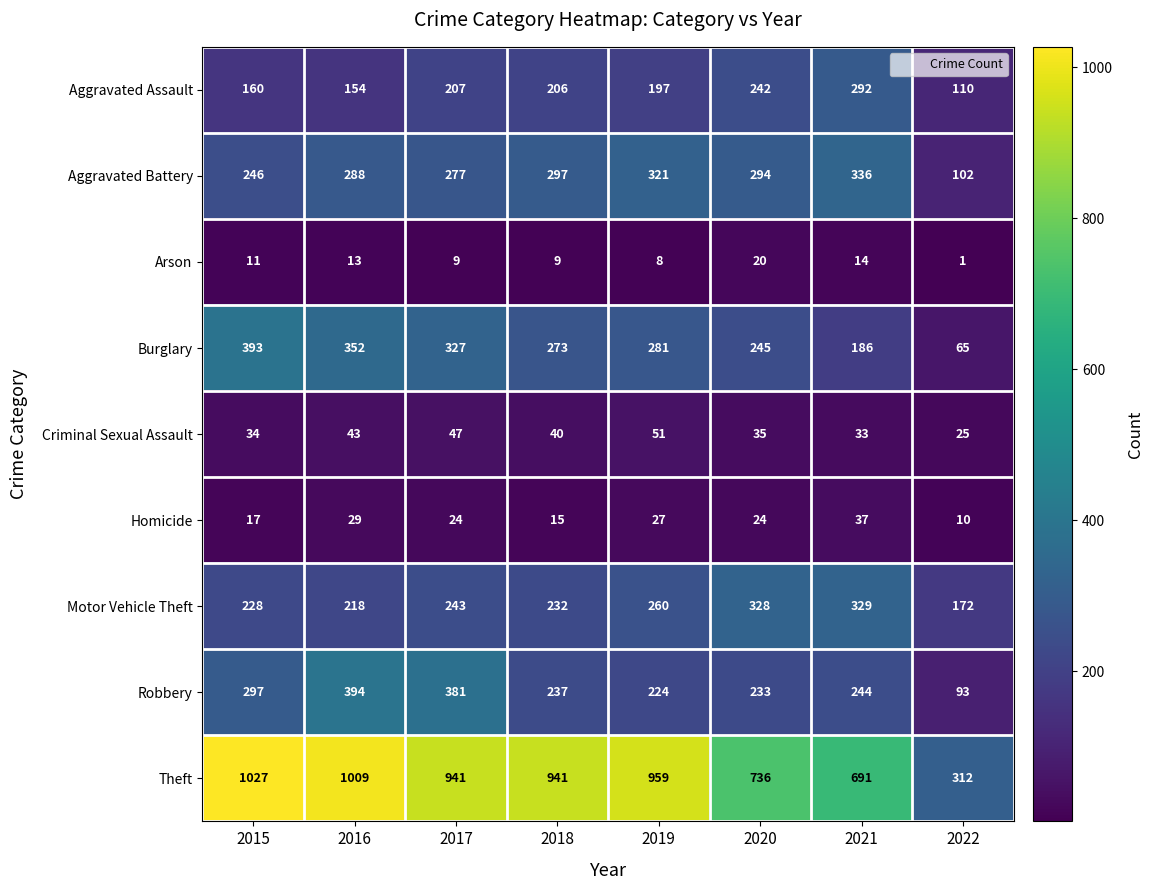

The value of Burglary at 2017 is 327. True or false?

True